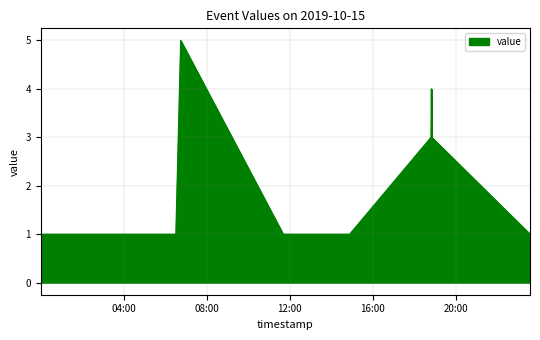

What is the greatest value displayed?

5